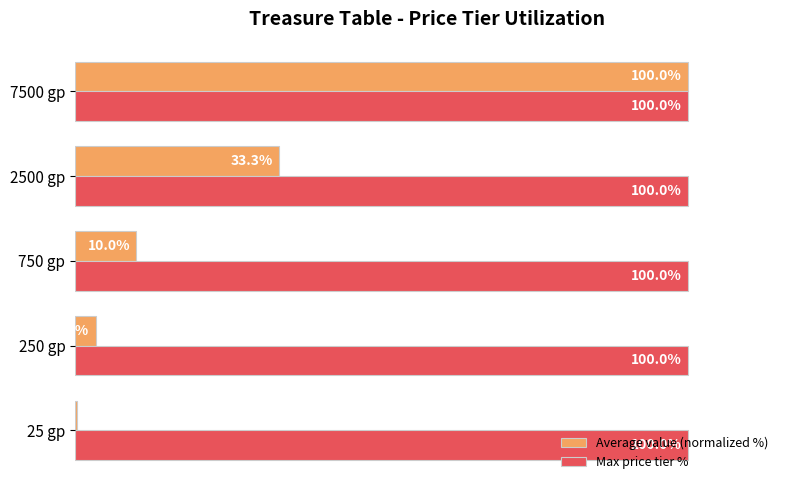

At which category is the sum across all series the highest?

7500 gp